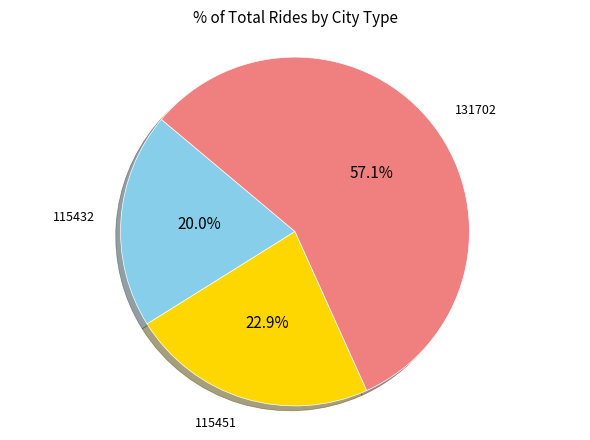

Does any single category account for the majority?

Yes